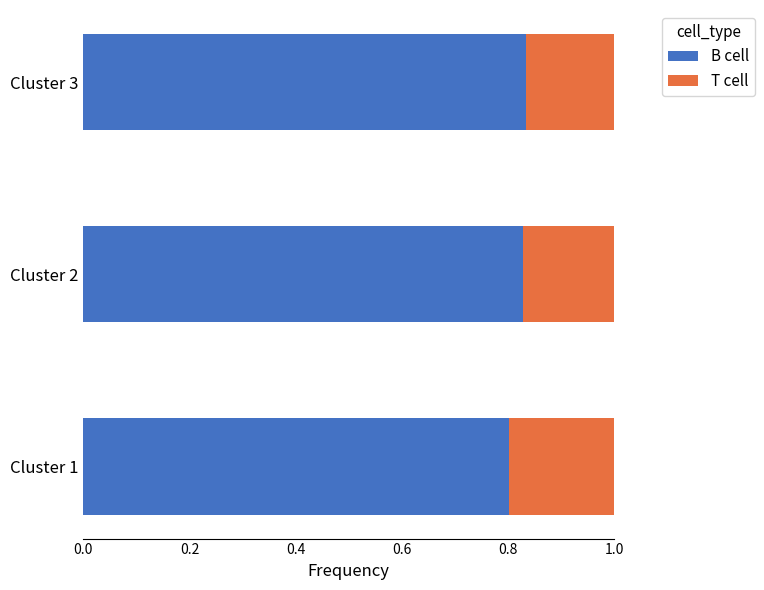

What is the sum of all B cell values?

2.5